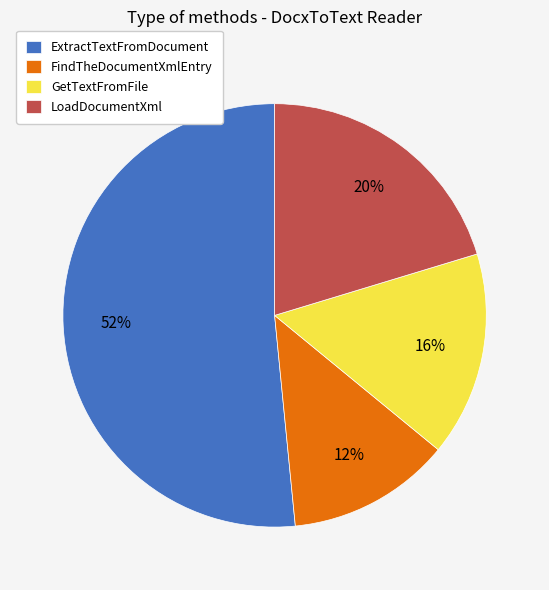

To the nearest percent, what is the difference between the ExtractTextFromDocument and GetTextFromFile slice percentages?

36%